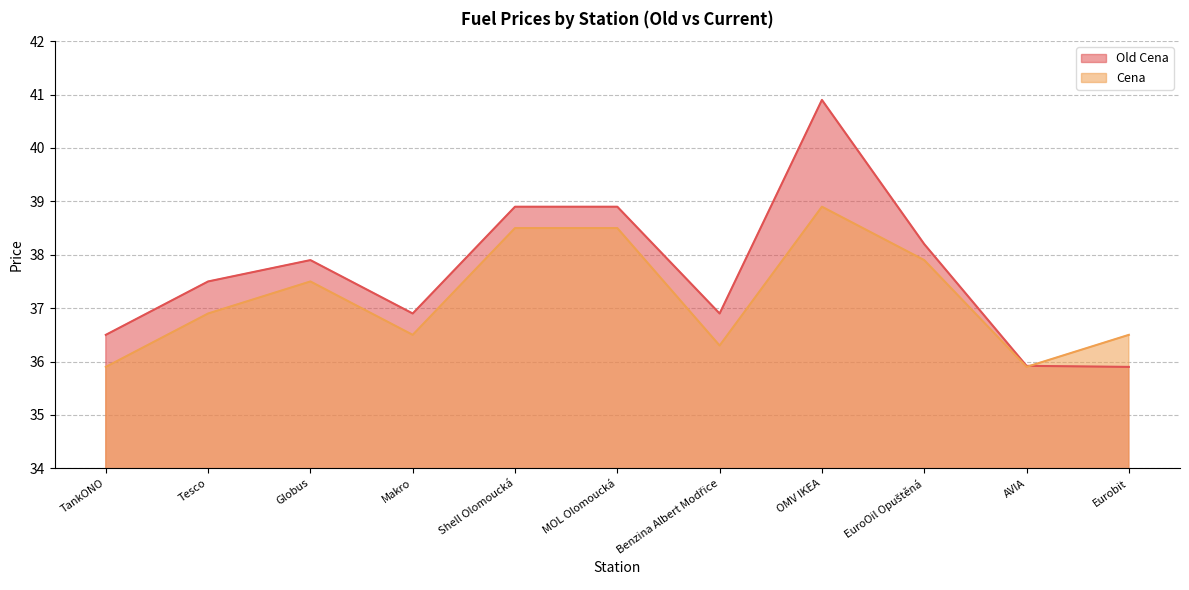

How many categories are shown in the chart?

11